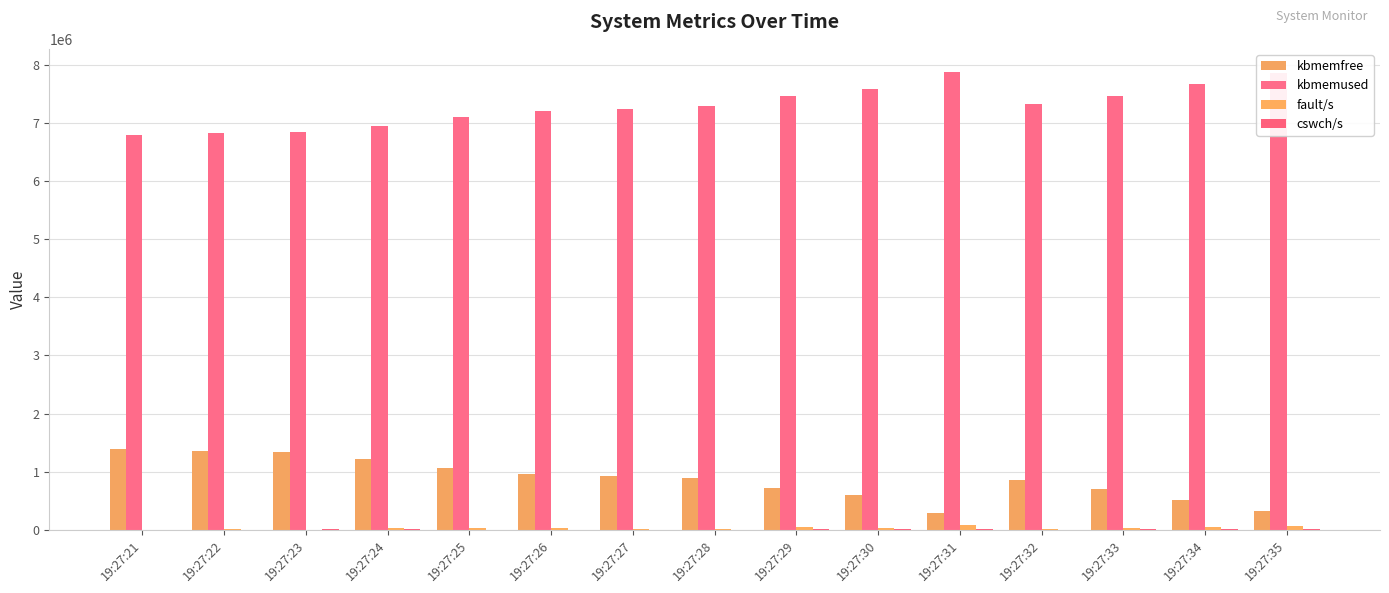

How many distinct data groups are displayed?

4